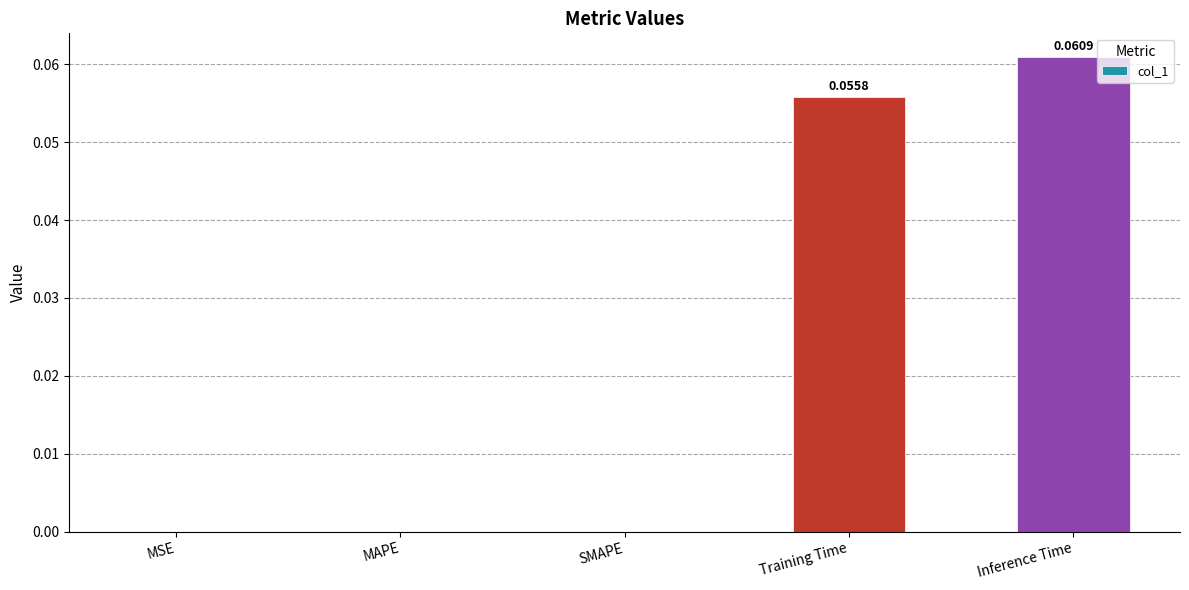

What is the change in value from MAPE to Inference Time?

+0.1